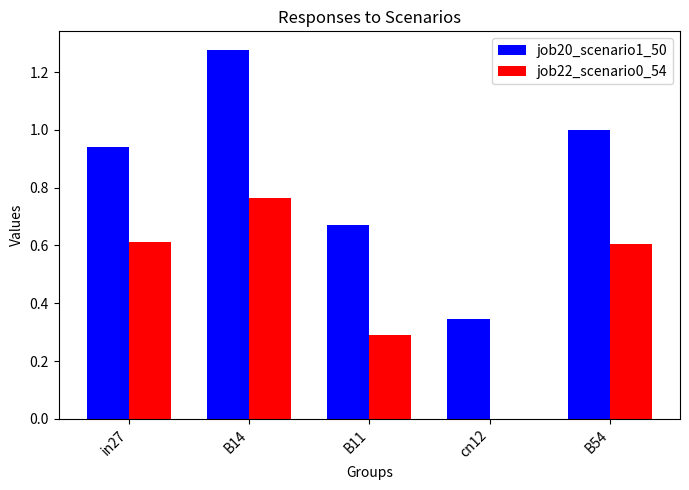

What is the sum of the job22_scenario0_54 values at B14 and B54?

1.4